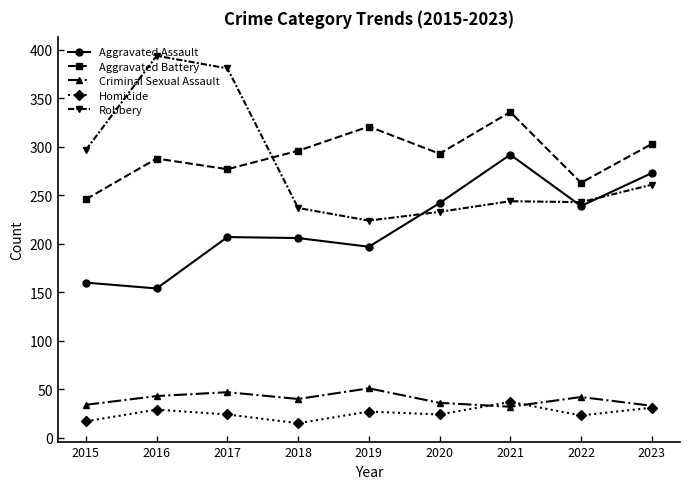

Is it true that Criminal Sexual Assault equals 40 at 2018?

True